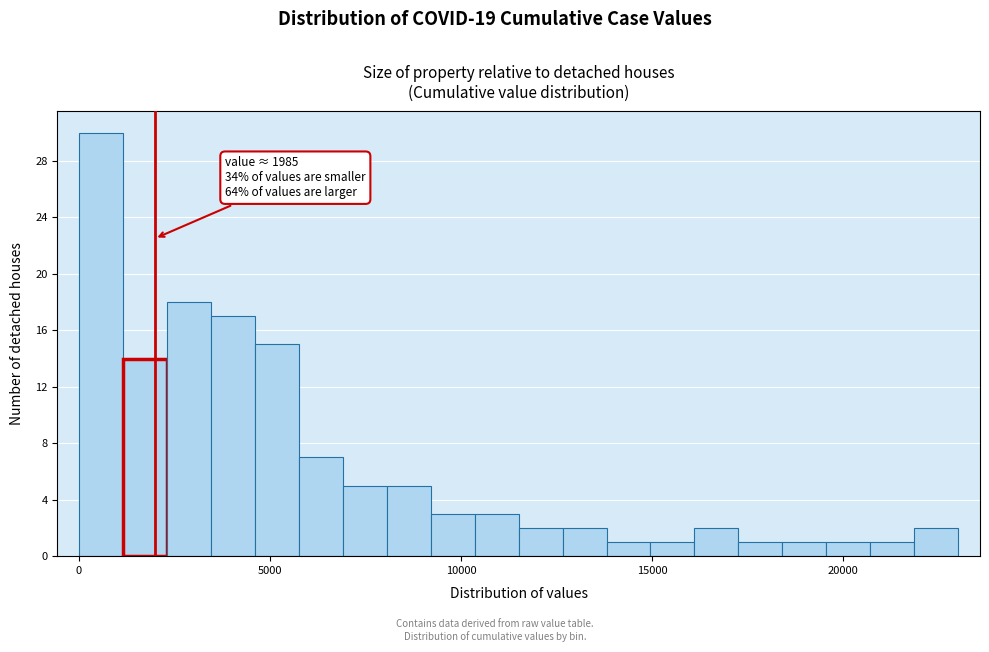

Around what value on the x-axis is the tallest bar? Give the approximate position of its centre, as read against the axis.

500